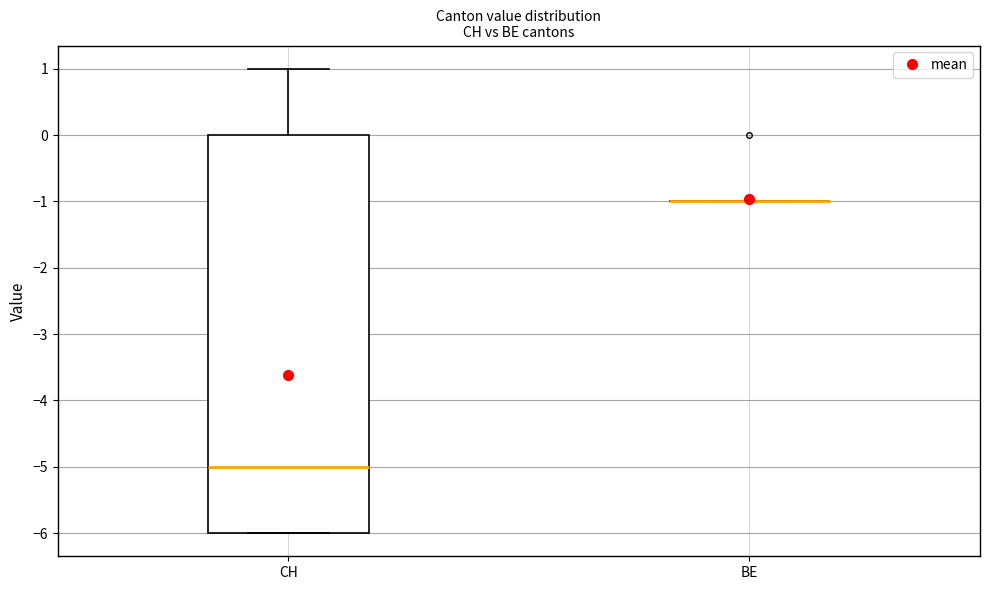

Reading left to right, read every box against the y-axis: the position of its median line, the range the box covers, and the ends of its whiskers. The values are not printed on the chart, so give them approximately, as read against the axis.

CH: median -5, box -6 to 0, whiskers -6 to 1
BE: box collapsed to a line at -1, whiskers -1 to -1